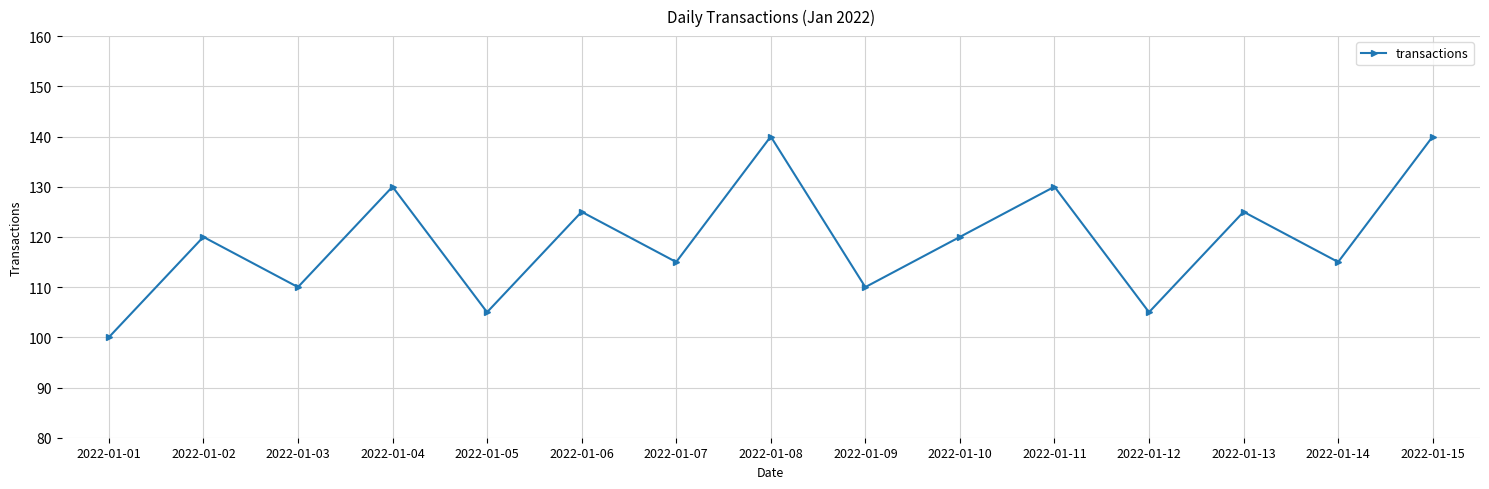

Count the values in the range 110 to 130.

10